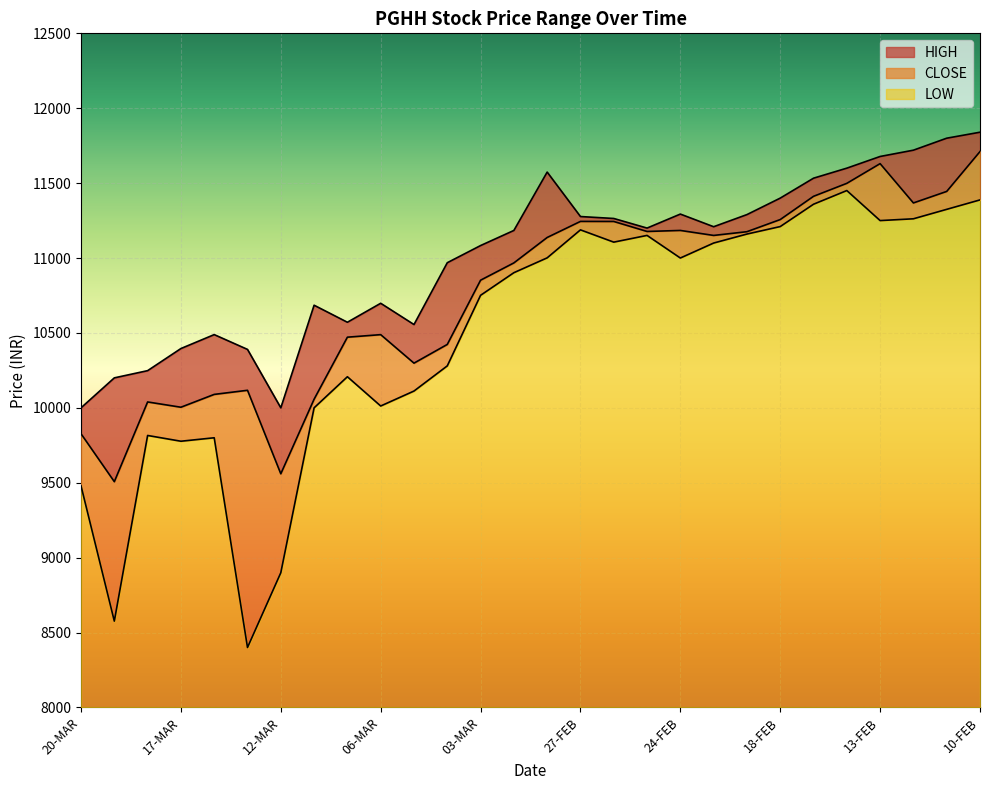

In CLOSE, how many points are higher than both neighbors (excluding endpoints)?

6